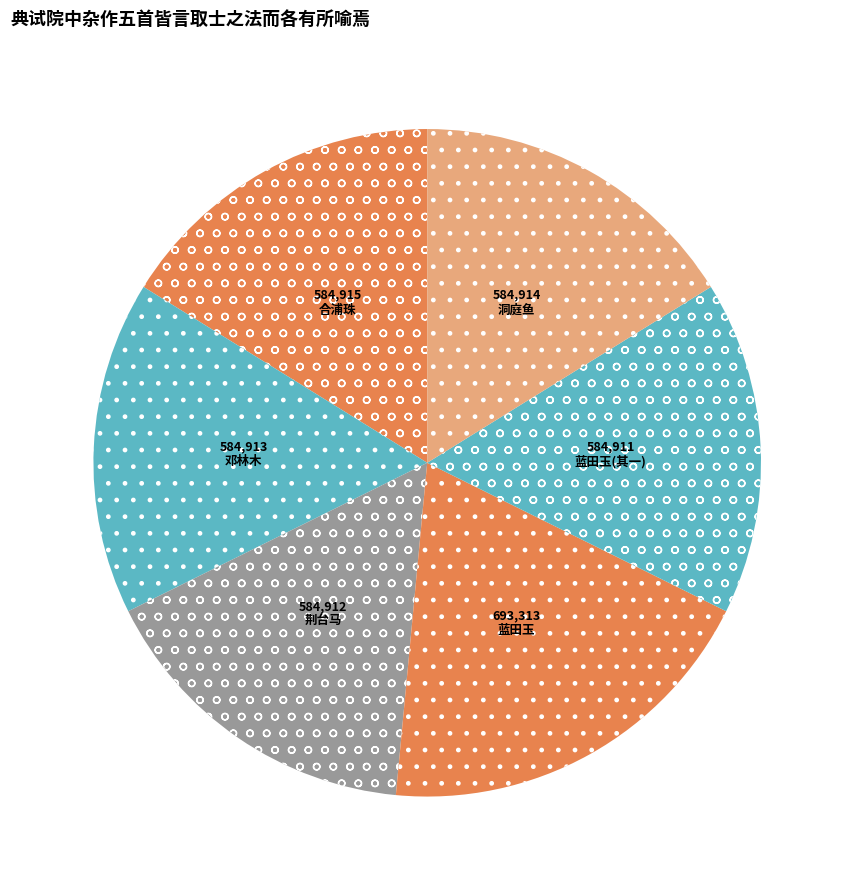

What is the smallest slice in the pie chart?

蓝田玉(其一)